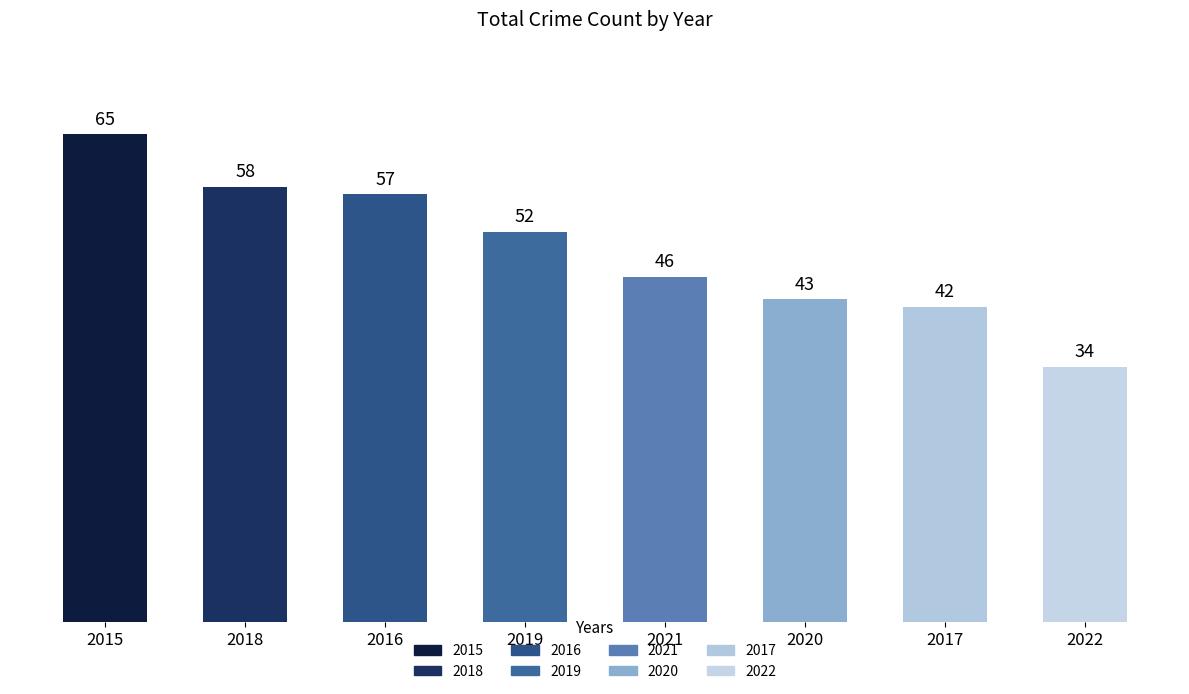

What is the change in value from 2017 to 2022?

-8